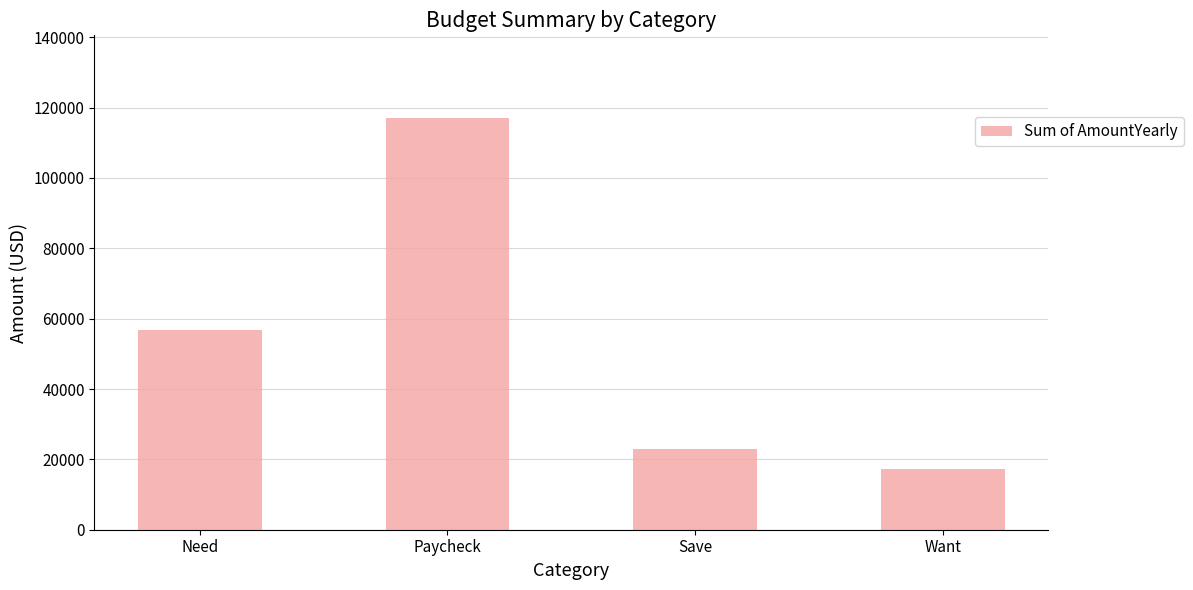

What is the maximum value shown in the chart?

117128